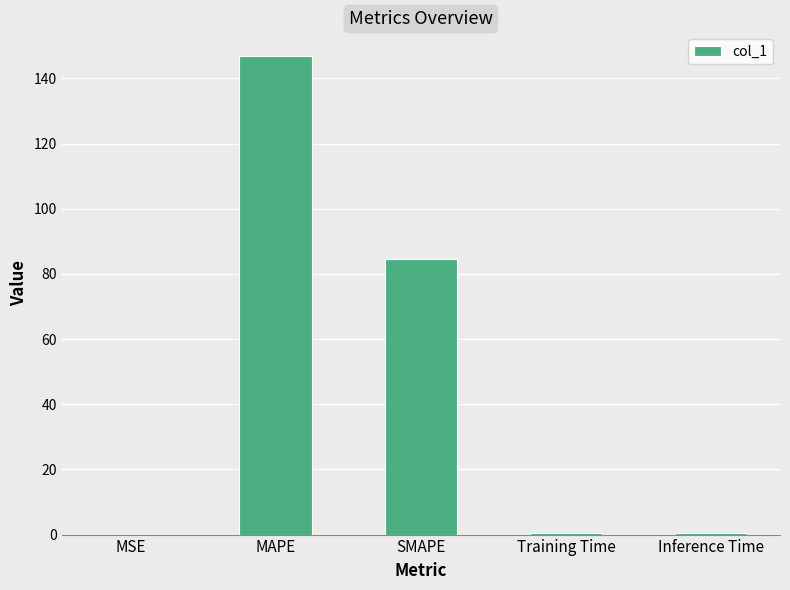

Is it true that the value at MAPE is 146.8?

True